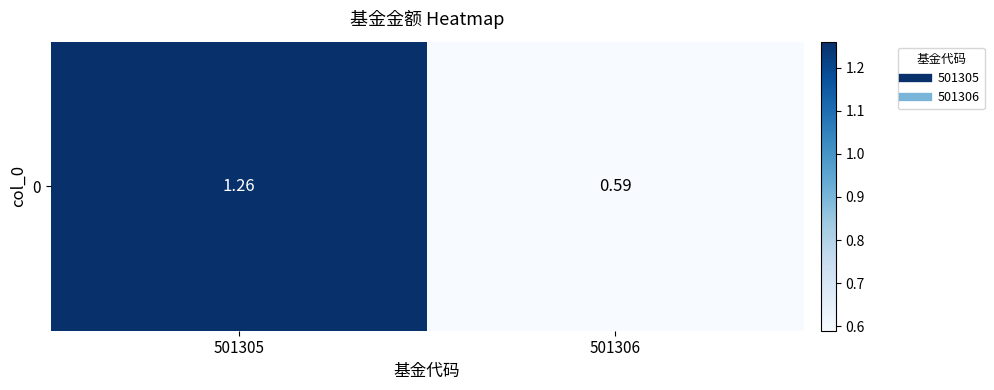

How many data points are less than 1?

1